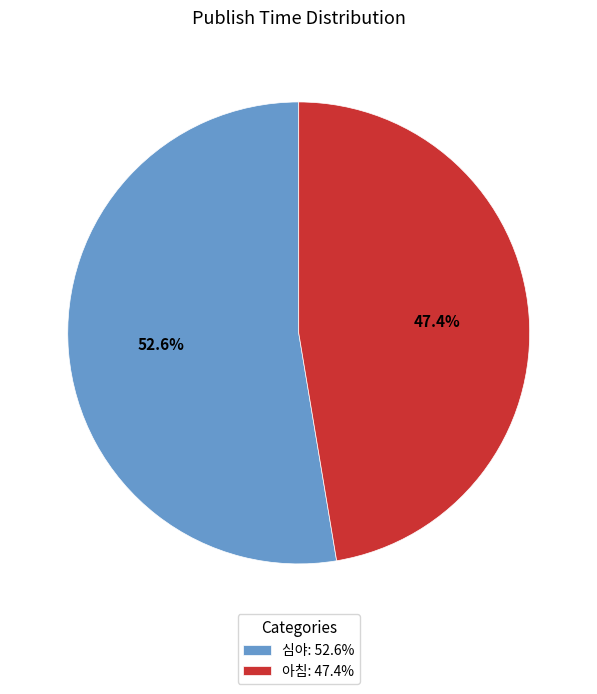

To the nearest percent, what is the average slice percentage?

50%